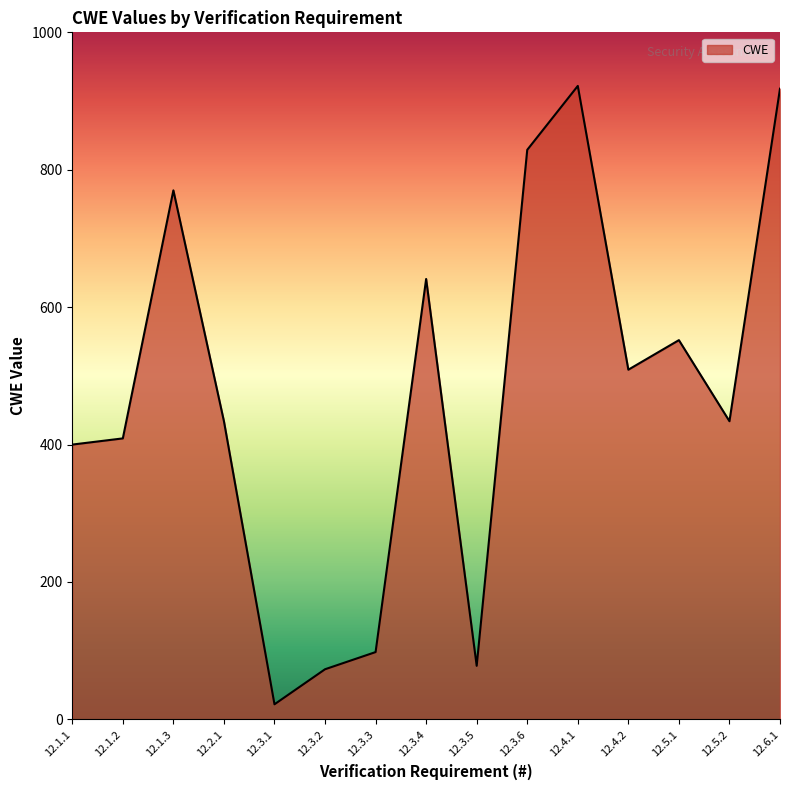

Between 12.3.3 and 12.4.2, which is larger?

12.4.2